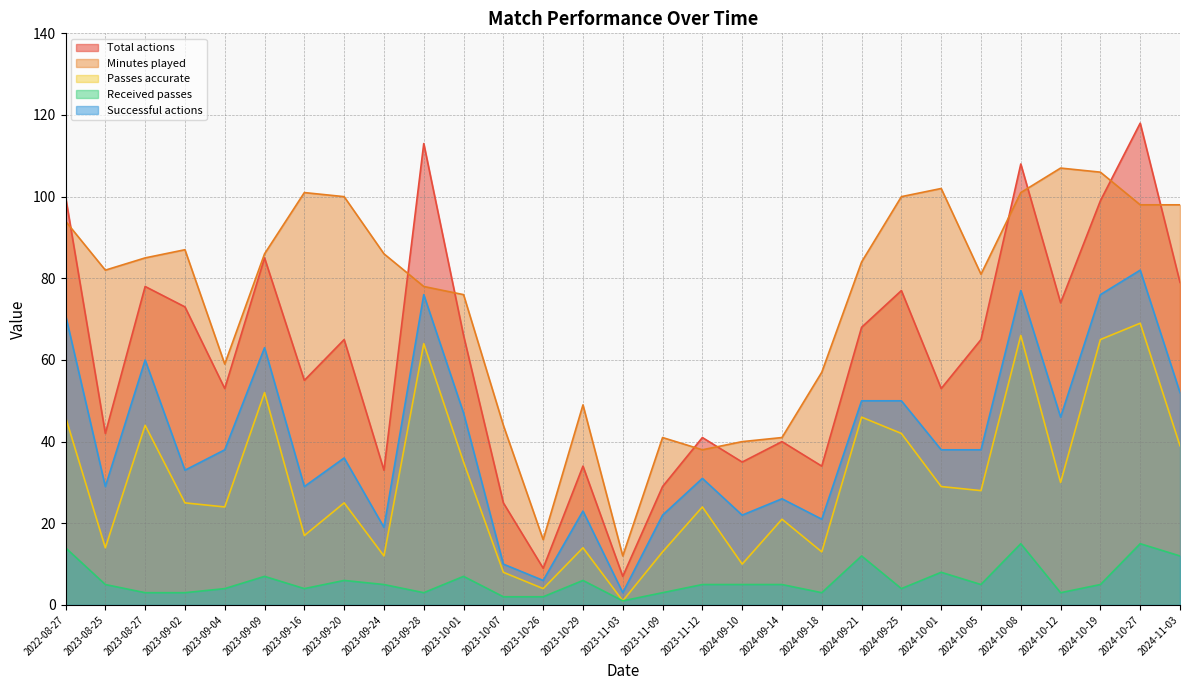

At how many categories does at least one series exceed 100?

7